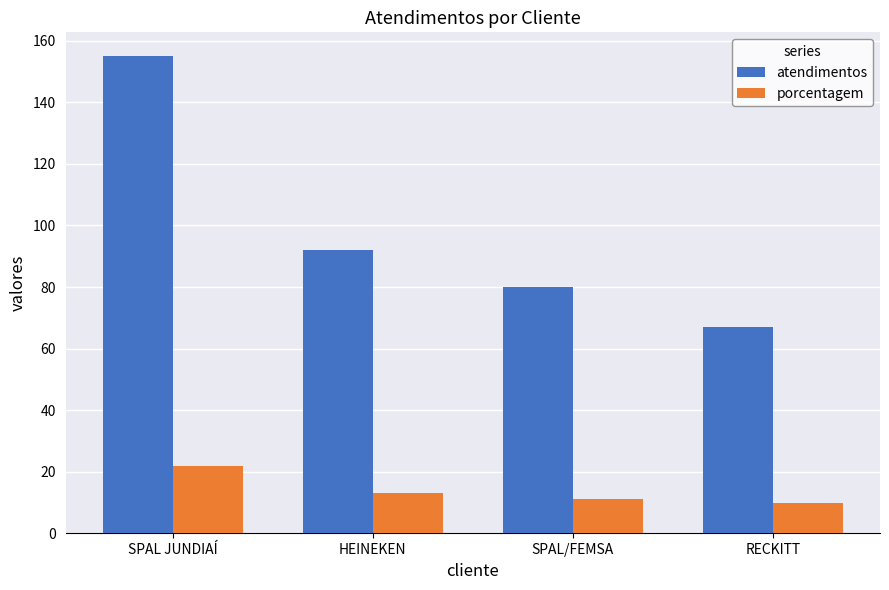

The value of porcentagem at RECKITT is 10. True or false?

True